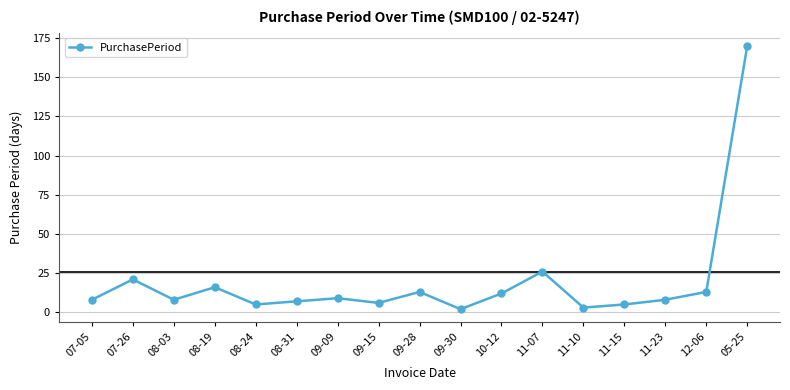

How many data points does each series have?

17